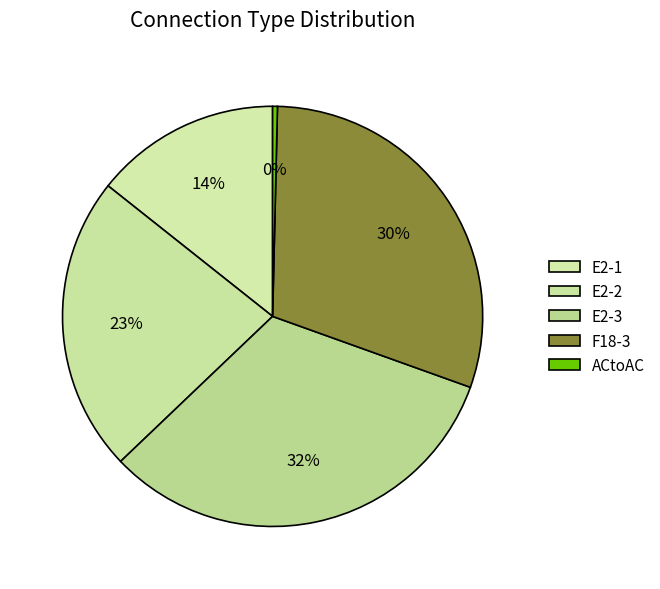

What is the ratio of the value at E2-1 to the value at F18-3?

0.5